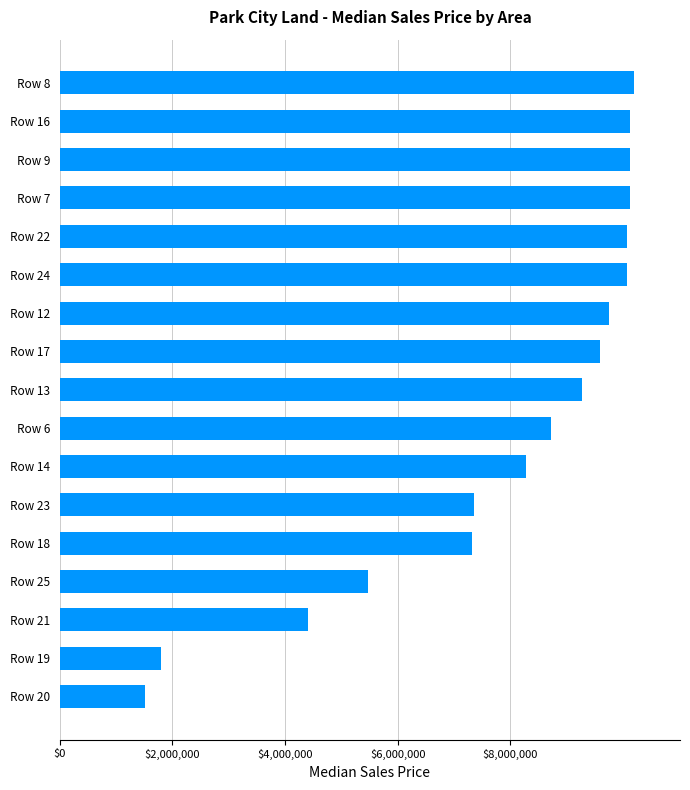

At which label is the value closest to 5860000?

Row 25